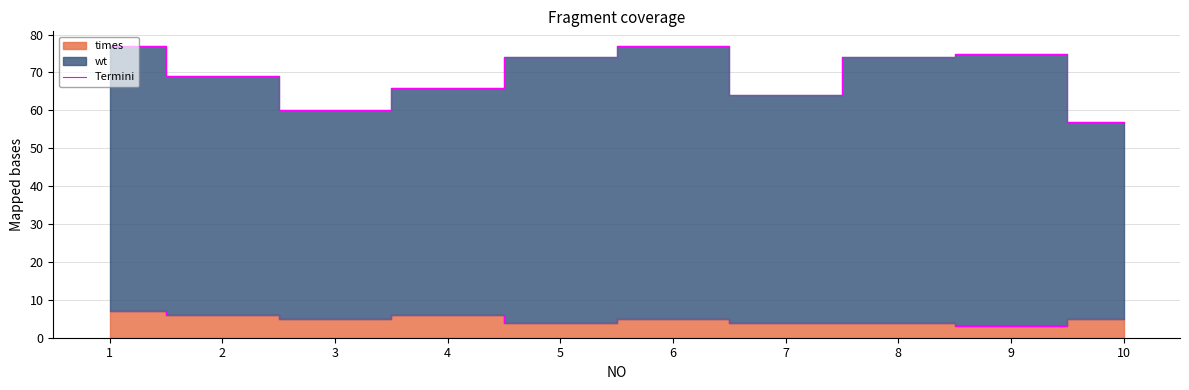

How many data points are above 5?

3